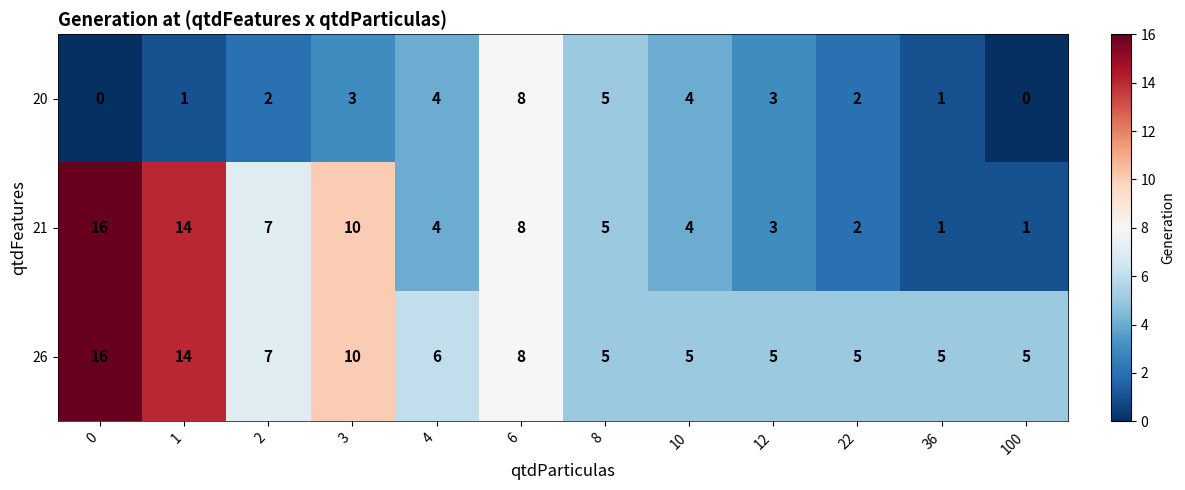

Rank the series by their average value, from lowest to highest.

20, 21, 26